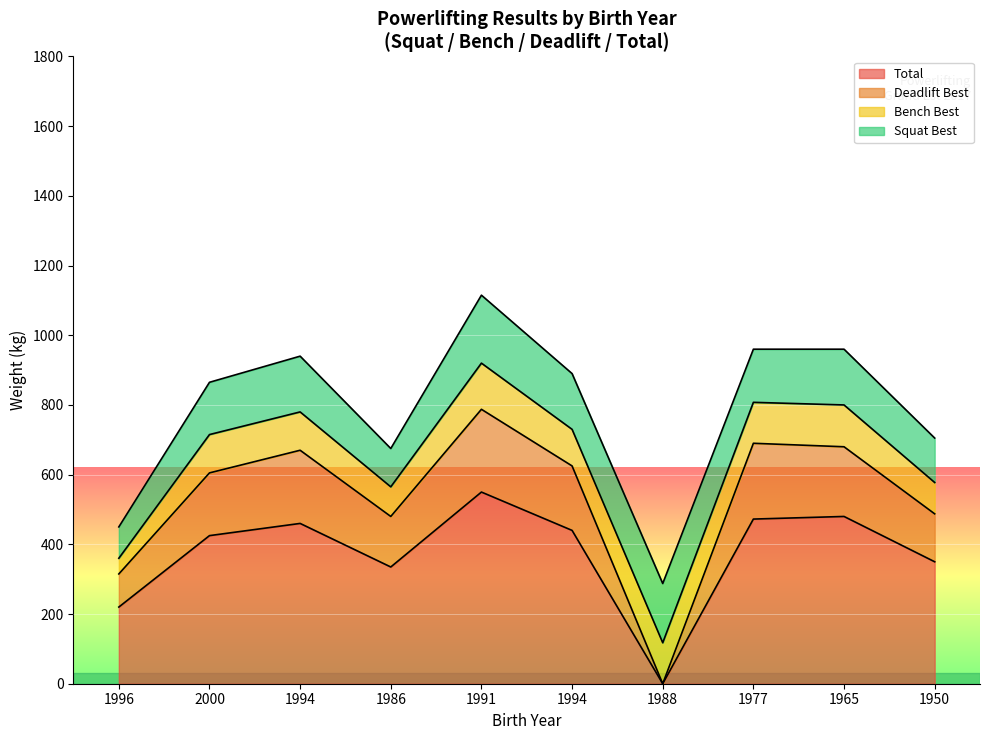

What is the average value of the Deadlift Best series?

534.0